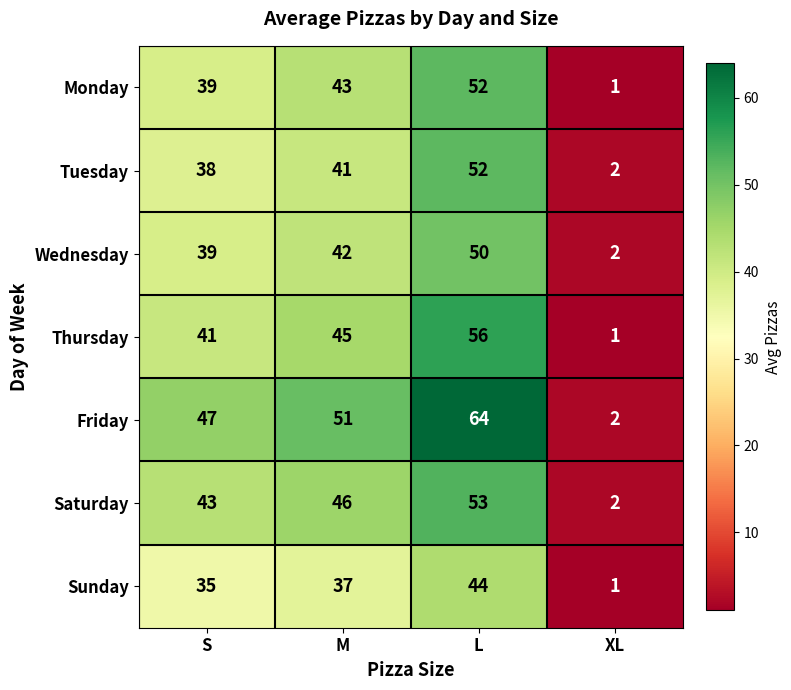

What is the spread (max minus min) of values at L?

20